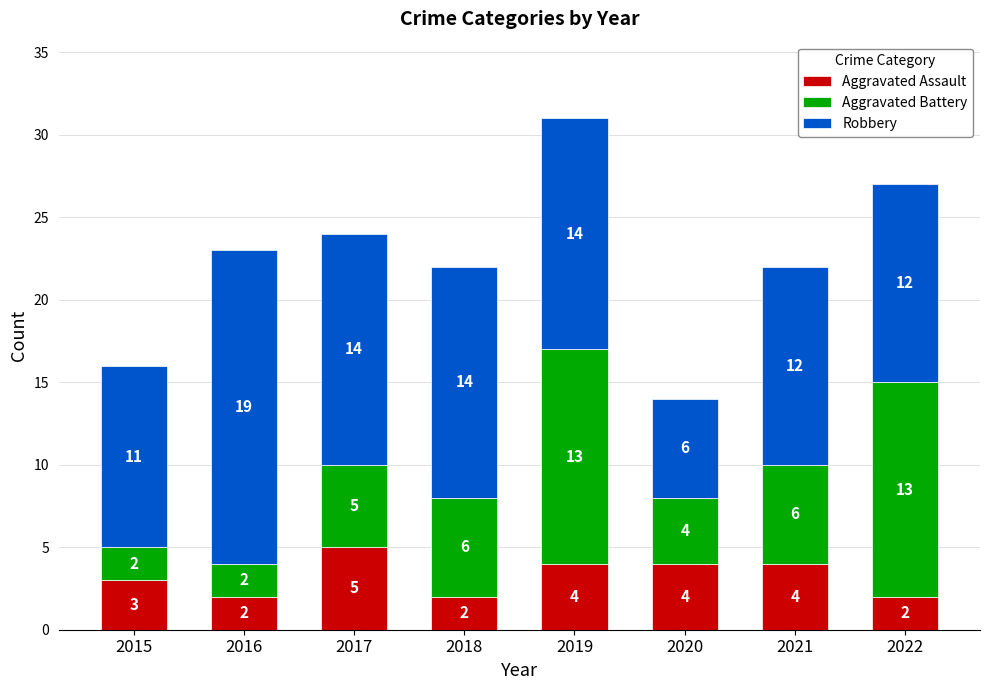

What are all the series names shown in the legend?

Aggravated Assault, Aggravated Battery, Robbery